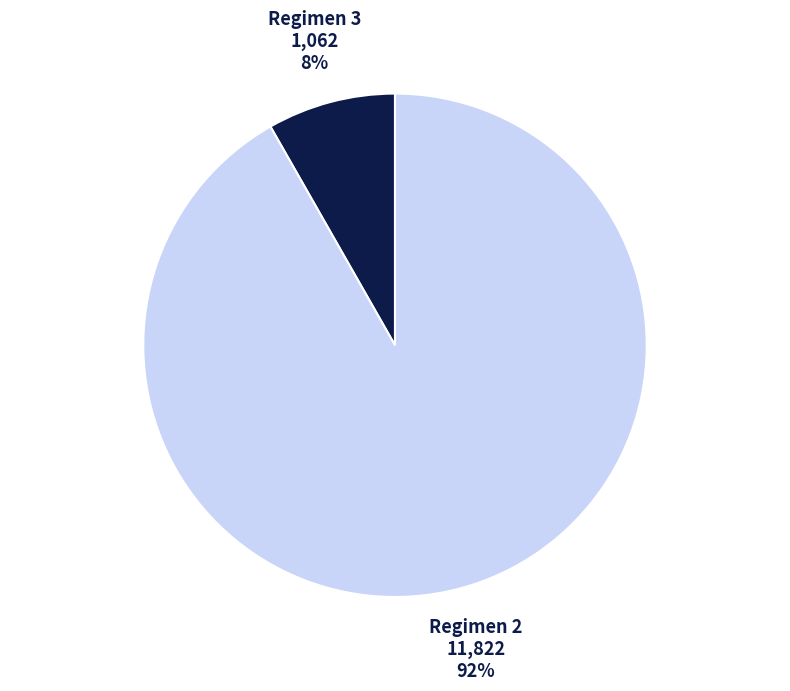

Is there any slice that represents more than half of the pie?

Yes